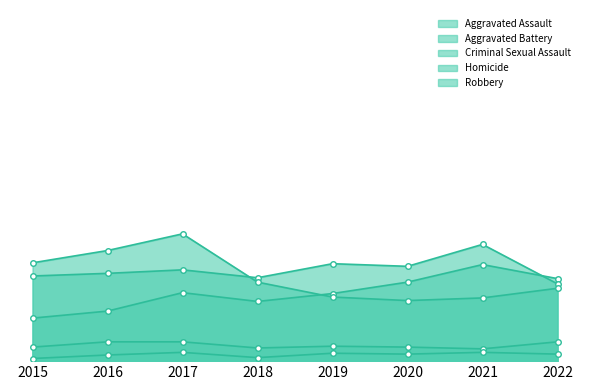

True or false: Aggravated Battery has a value of 177 at 2019.

False